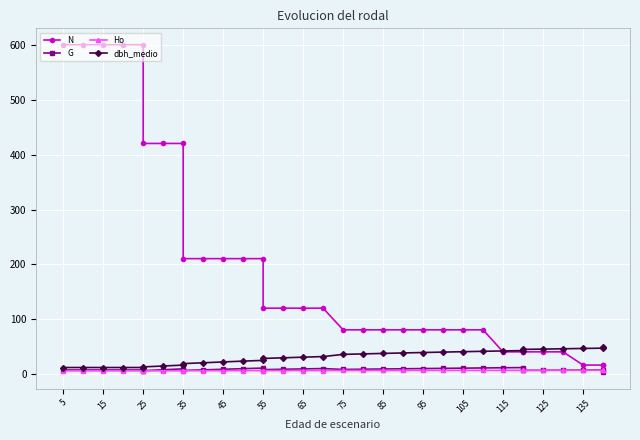

True or false: Ho and N intersect in this chart.

False